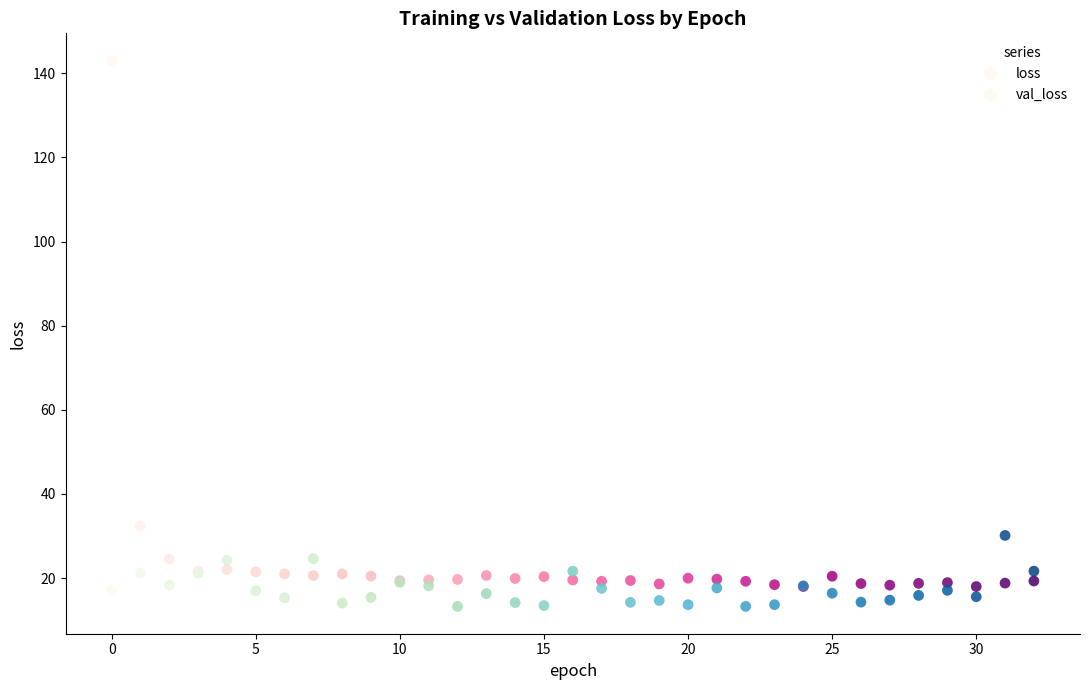

Across all series, what Y value is closest to 78?

32.4